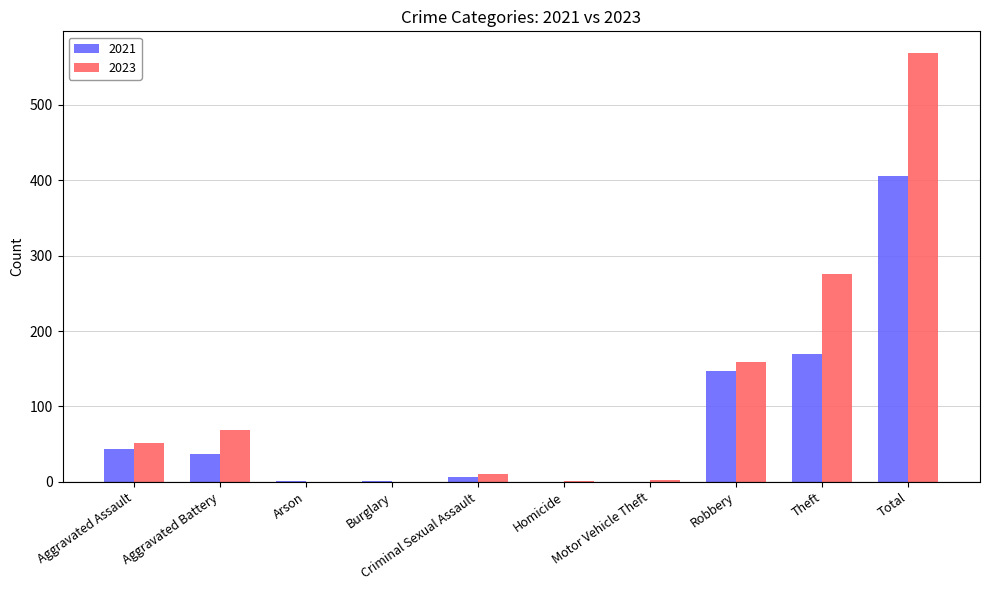

Is it true that 2021 equals 0 at Motor Vehicle Theft?

True